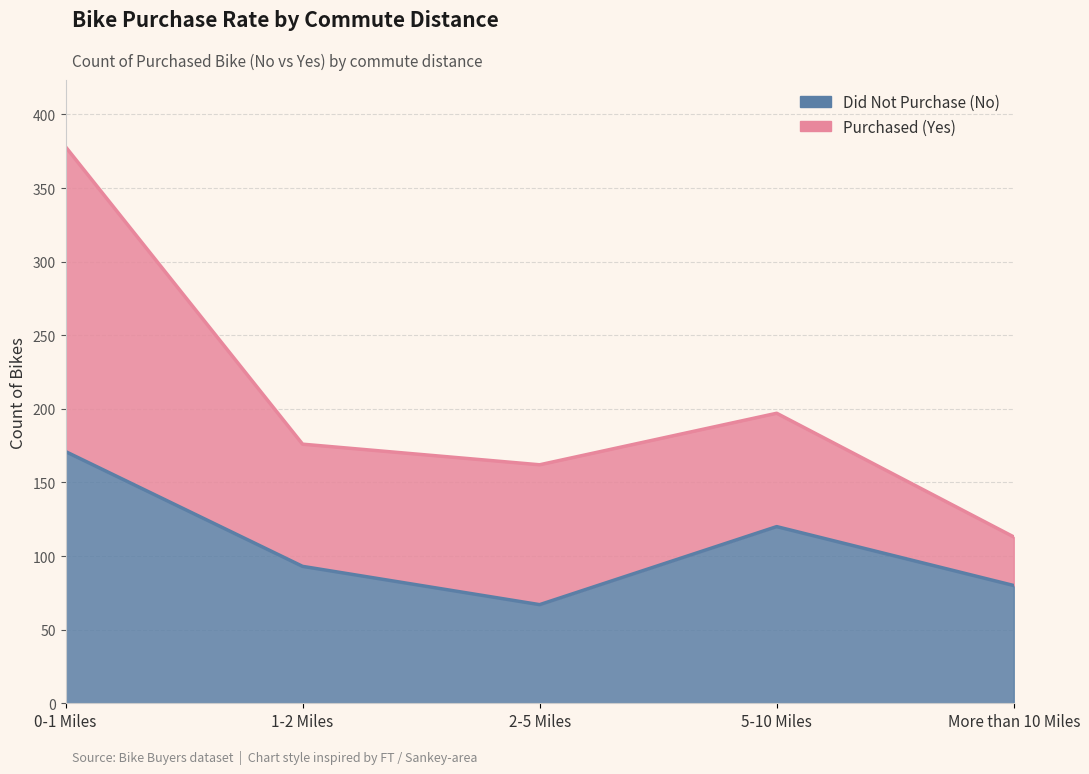

Reading right to left, extract all data points from this chart.

80	120	67	93	171